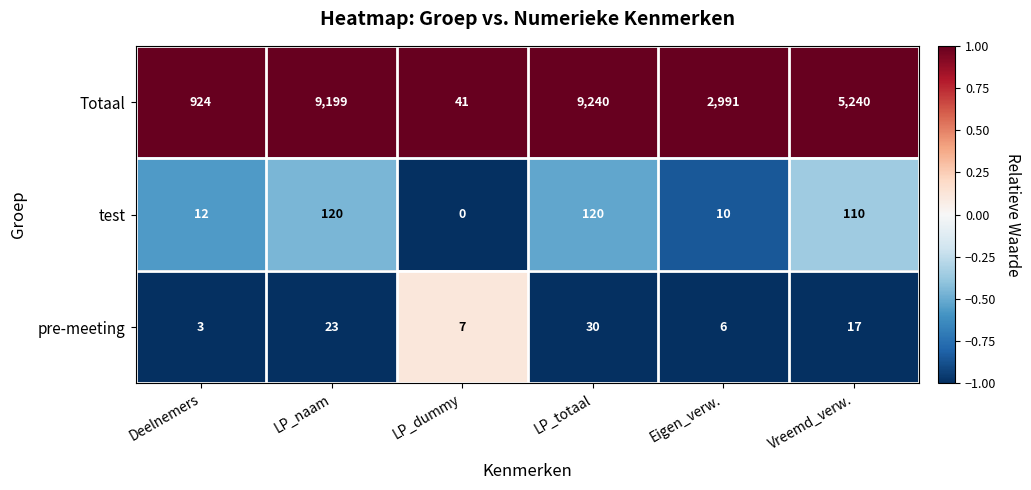

Which category has the highest value across all series?

LP_totaal